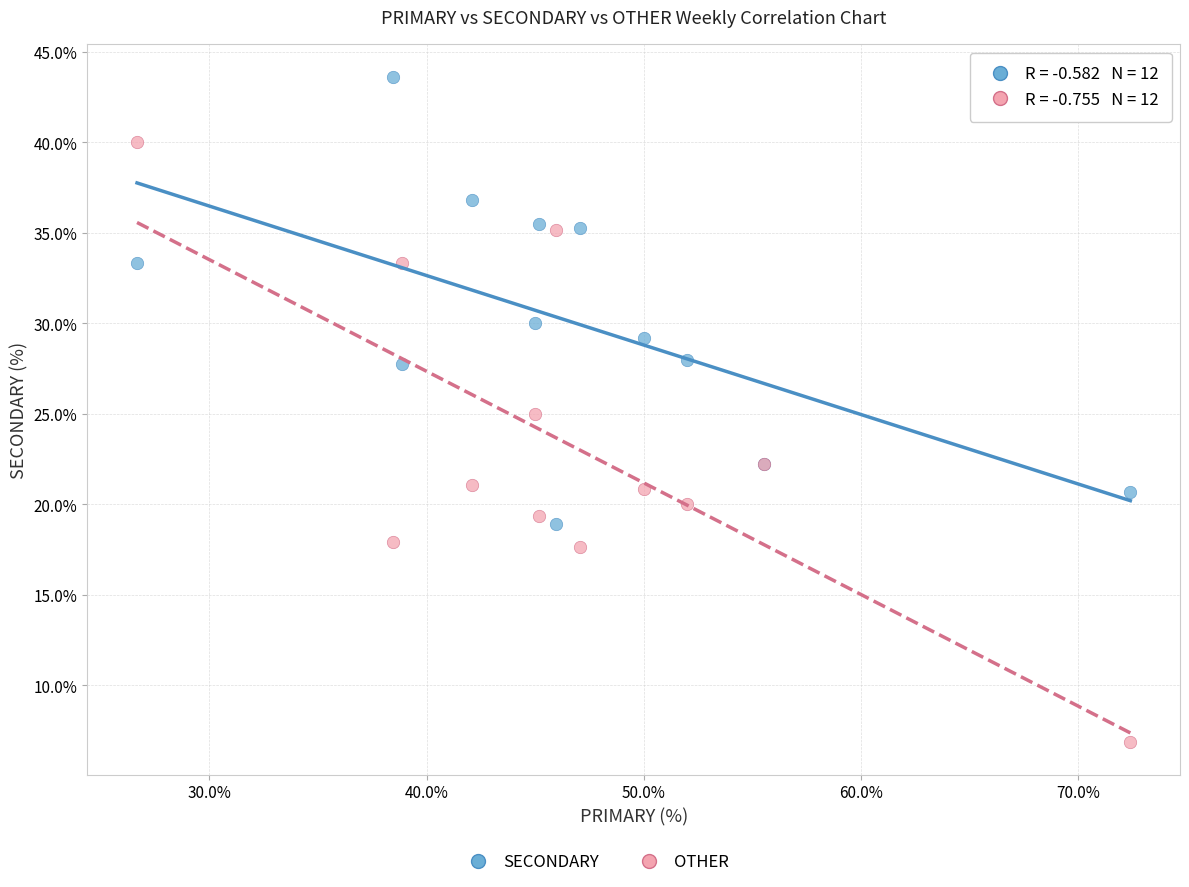

In the SECONDARY series, what Y value is closest to 31?

30.0